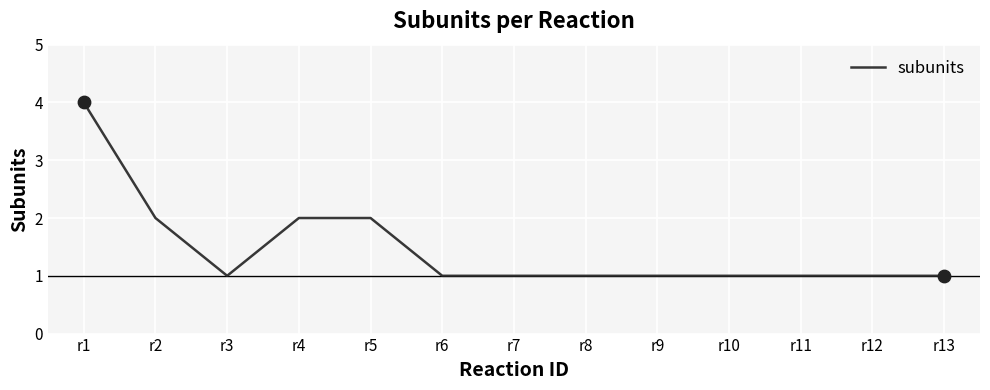

Which has a higher value, r4 or r10?

r4